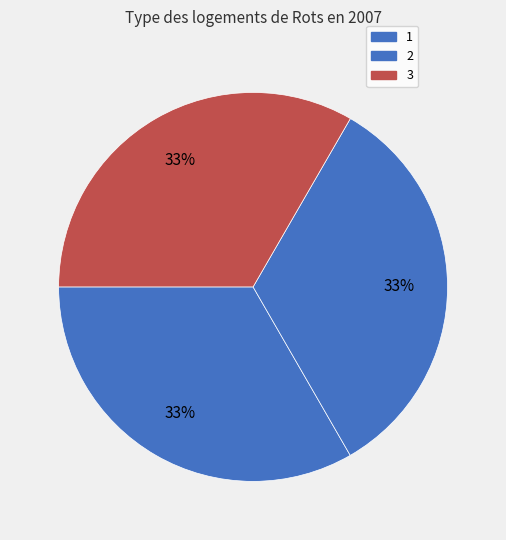

Which category has the biggest portion of the pie?

3